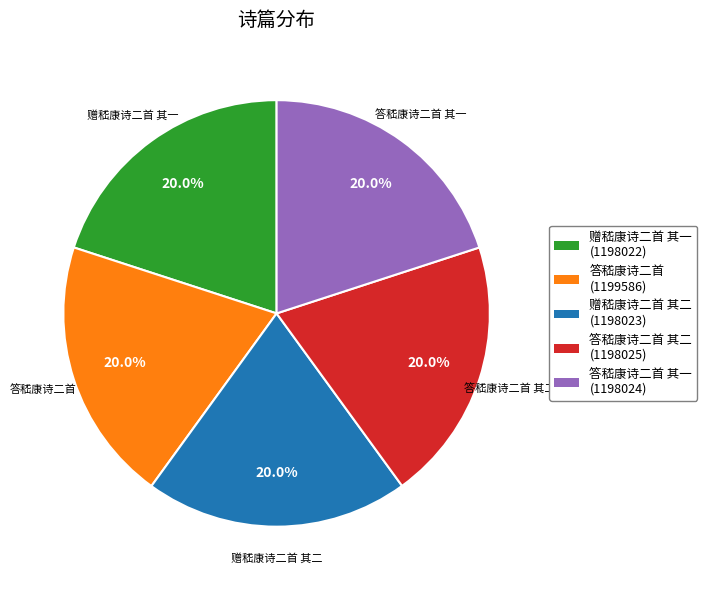

To the nearest percent, what is the combined percentage of 答嵇康诗二首 其一 and 赠嵇康诗二首 其一?

40%